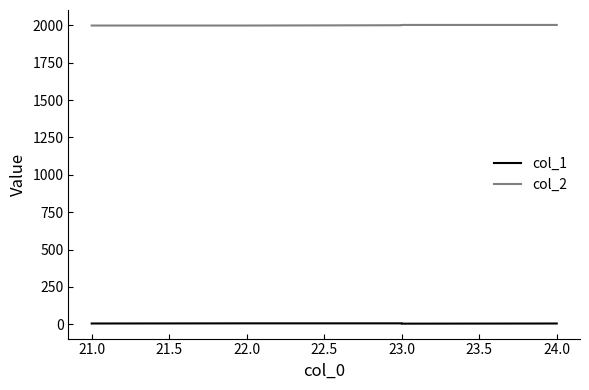

True or false: col_2 and col_1 cross at least once.

False